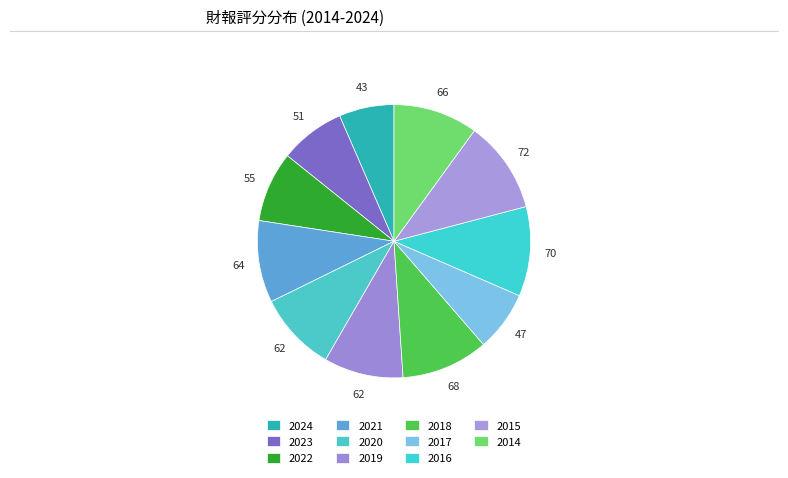

To the nearest percent, what is the combined percentage of 2022 and 2021?

18%